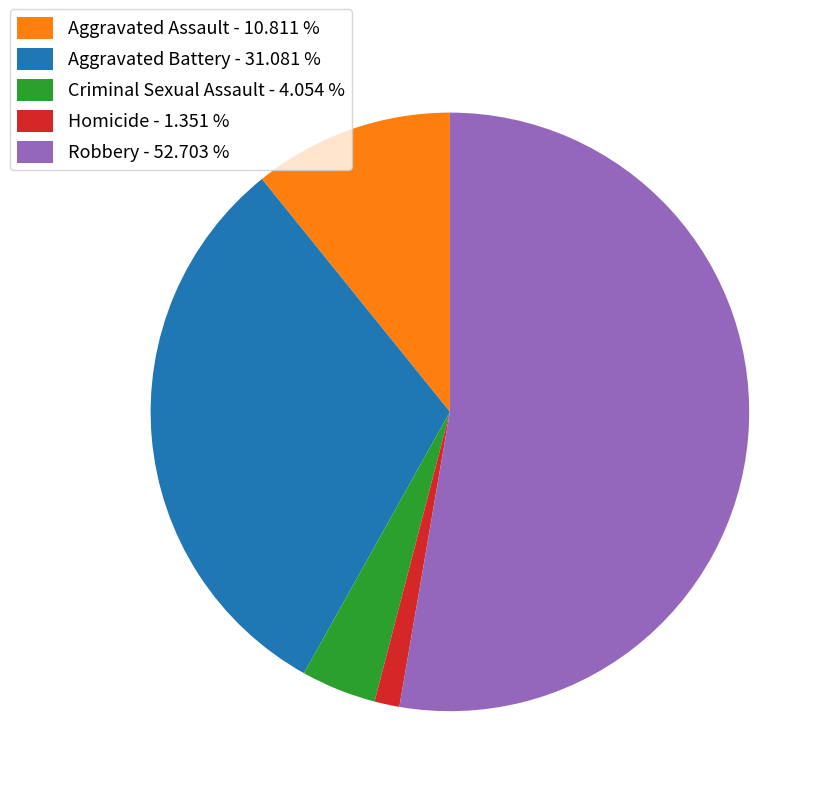

Which slice represents more than half of the pie?

Robbery